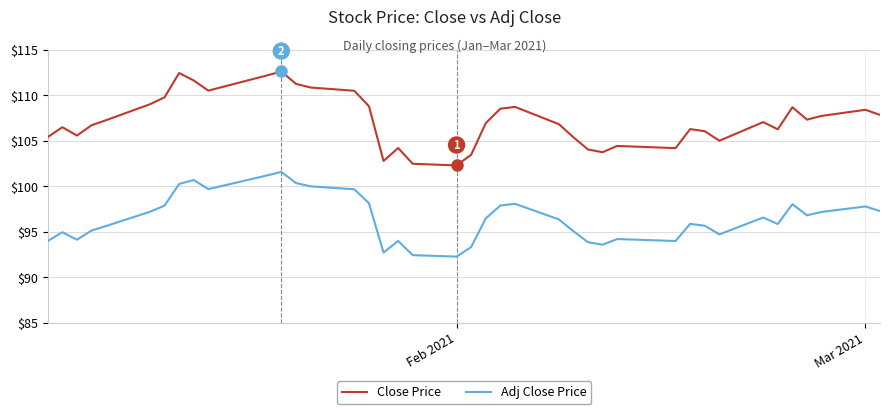

What is the minimum value shown in the chart?

92.3